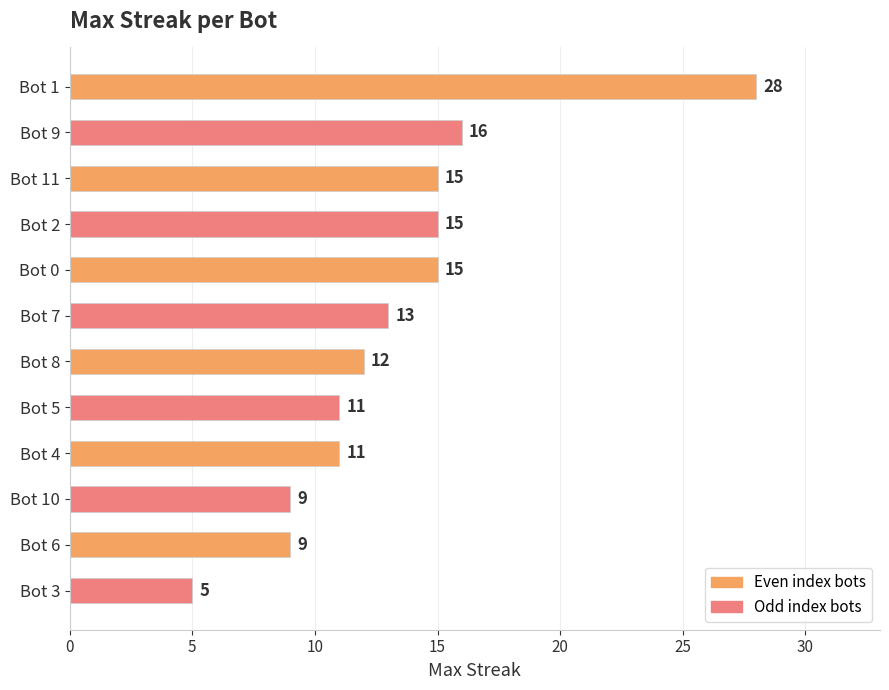

What is the ratio of the value at Bot 3 to the value at Bot 7?

0.4